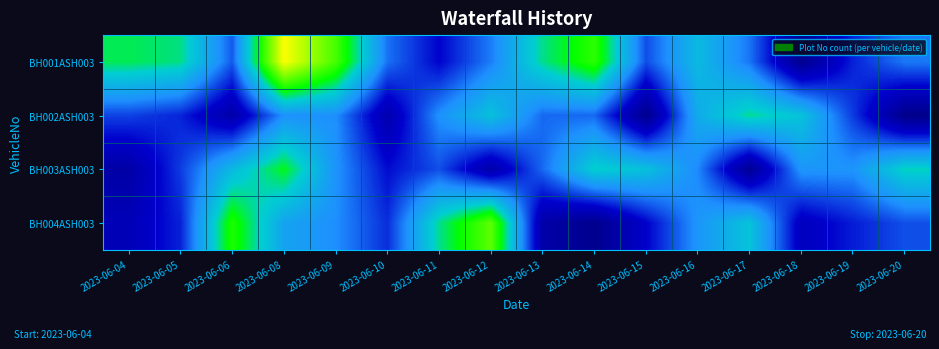

Reading right to left, transcribe all the data shown in this chart.

BH001ASH003: 2023-06-20=4.1	2023-06-19=3.0	2023-06-18=1.1	2023-06-17=4.0	2023-06-16=5.4	2023-06-15=3.6	2023-06-14=7.6	2023-06-13=6.3	2023-06-12=4.1	2023-06-11=2.7	2023-06-10=4.0	2023-06-09=8.0	2023-06-08=10.3	2023-06-06=3.7	2023-06-05=6.4	2023-06-04=6.6
BH002ASH003: 2023-06-20=1.0	2023-06-19=3.3	2023-06-18=5.6	2023-06-17=6.3	2023-06-16=5.0	2023-06-15=1.1	2023-06-14=3.9	2023-06-13=3.9	2023-06-12=5.6	2023-06-11=4.4	2023-06-10=1.9	2023-06-09=4.3	2023-06-08=4.4	2023-06-06=1.8	2023-06-05=3.1	2023-06-04=3.4
BH003ASH003: 2023-06-20=6.1	2023-06-19=4.4	2023-06-18=4.5	2023-06-17=1.3	2023-06-16=4.2	2023-06-15=5.6	2023-06-14=6.0	2023-06-13=3.9	2023-06-12=1.8	2023-06-11=3.6	2023-06-10=2.8	2023-06-09=4.4	2023-06-08=6.9	2023-06-06=5.4	2023-06-05=3.3	2023-06-04=1.7
BH004ASH003: 2023-06-20=3.6	2023-06-19=3.0	2023-06-18=2.3	2023-06-17=5.7	2023-06-16=4.5	2023-06-15=2.6	2023-06-14=1.1	2023-06-13=1.8	2023-06-12=8.3	2023-06-11=6.3	2023-06-10=3.2	2023-06-09=4.3	2023-06-08=4.8	2023-06-06=7.4	2023-06-05=3.1	2023-06-04=2.1